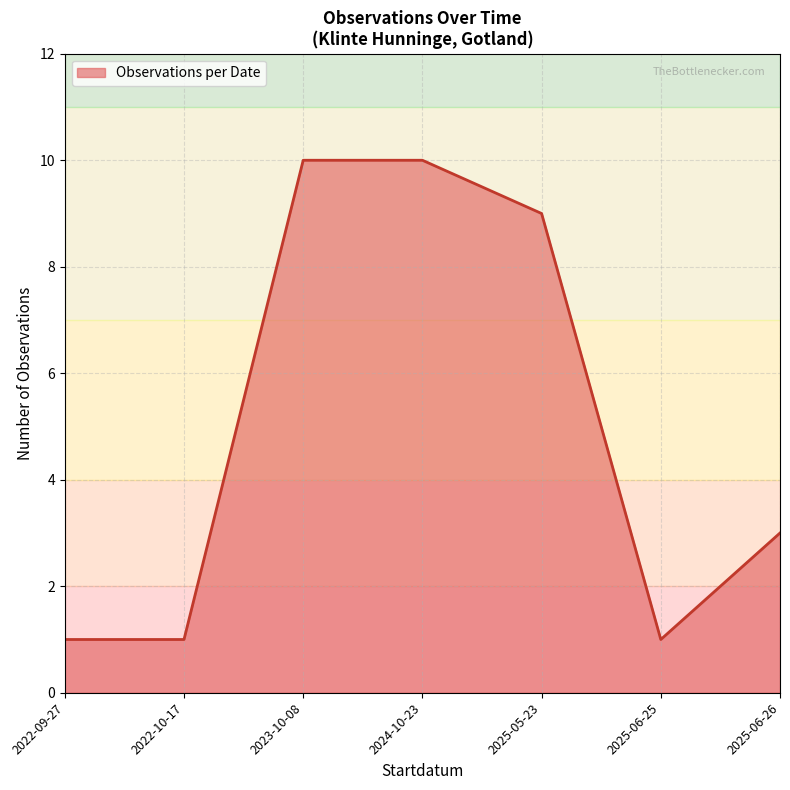

What is the sum of all values?

35